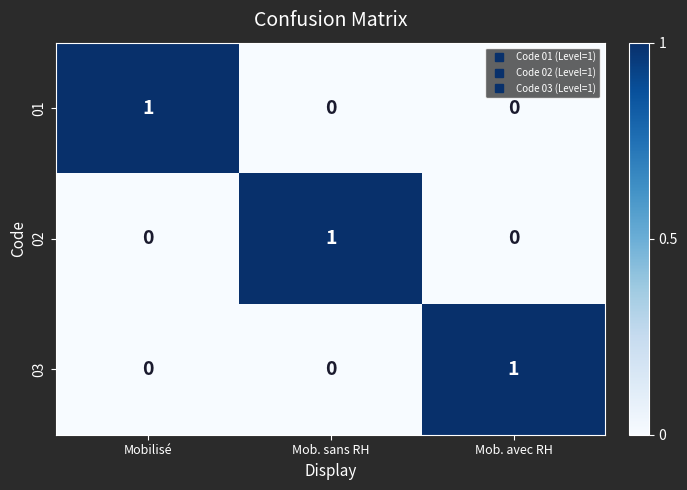

True or false: 02 has a value of 1 at Mob. sans RH.

True